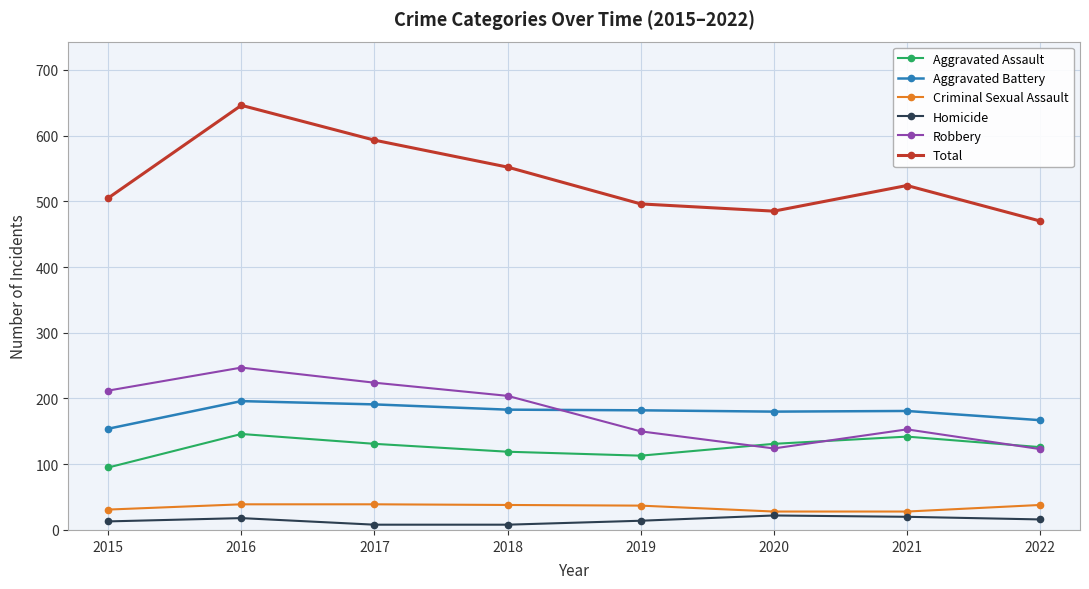

Does the chart have visible grid lines?

Yes